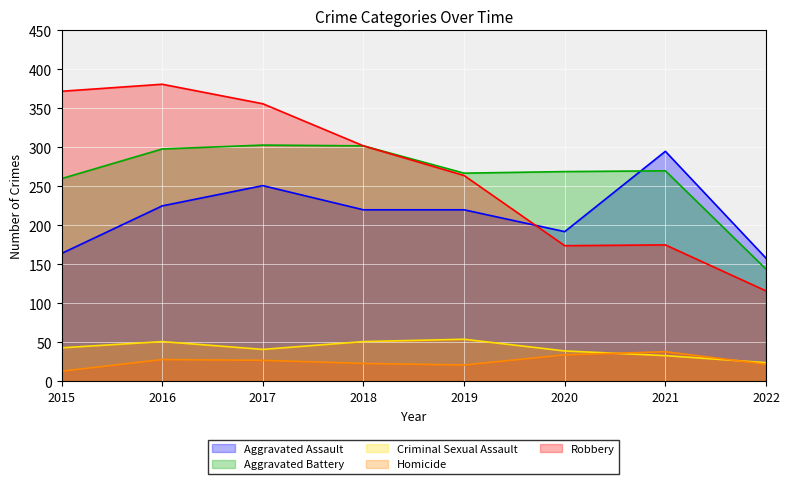

Which series has the largest total across all categories?

Robbery